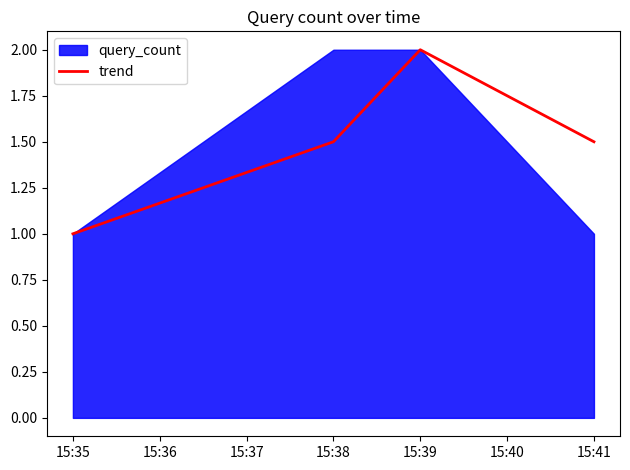

What is the difference between the second highest and minimum values?

0.5